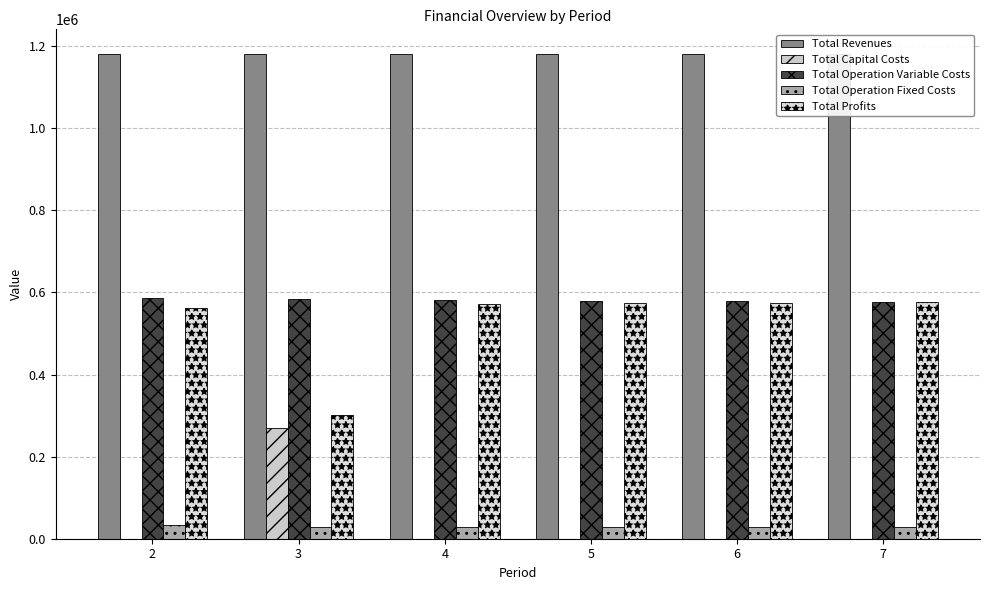

Which category has the highest value across all series?

2